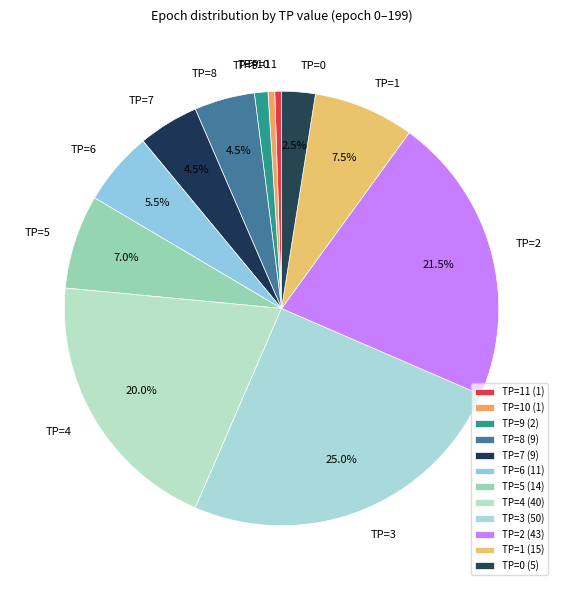

What percentage is NOT represented by TP=6?

94.5%